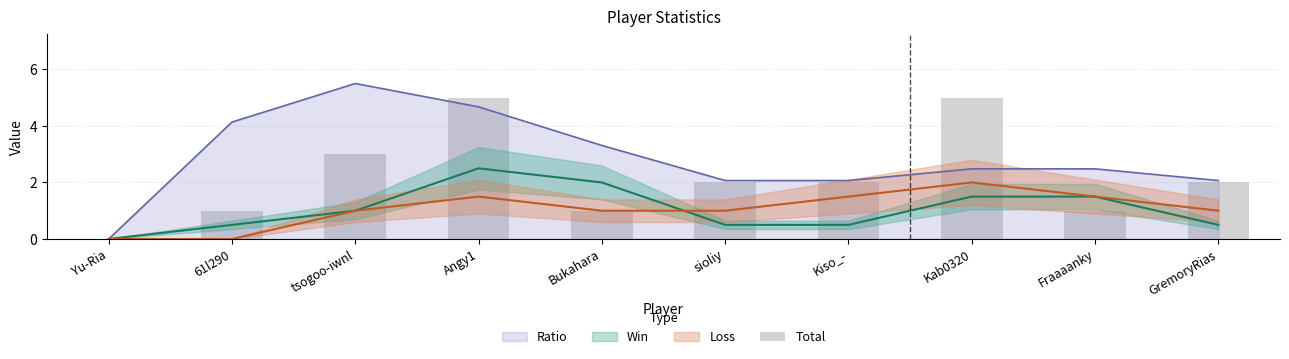

What is the label of the 7th bar from the left?

Kiso_-